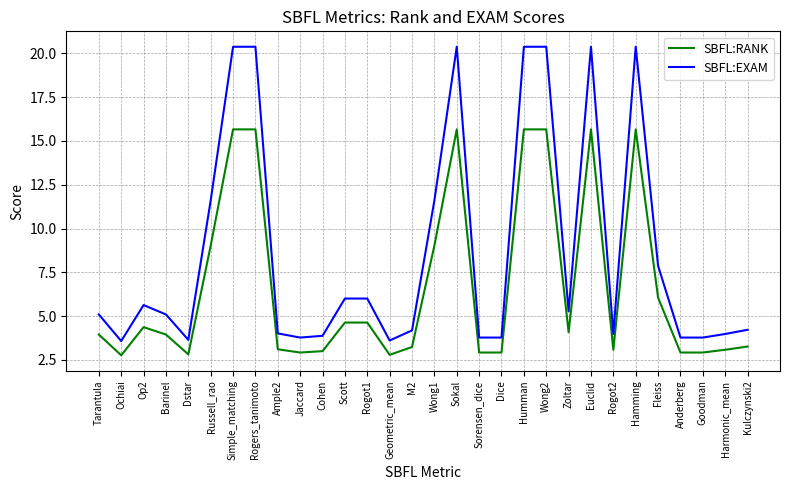

Which series has the largest total across all categories?

SBFL:EXAM